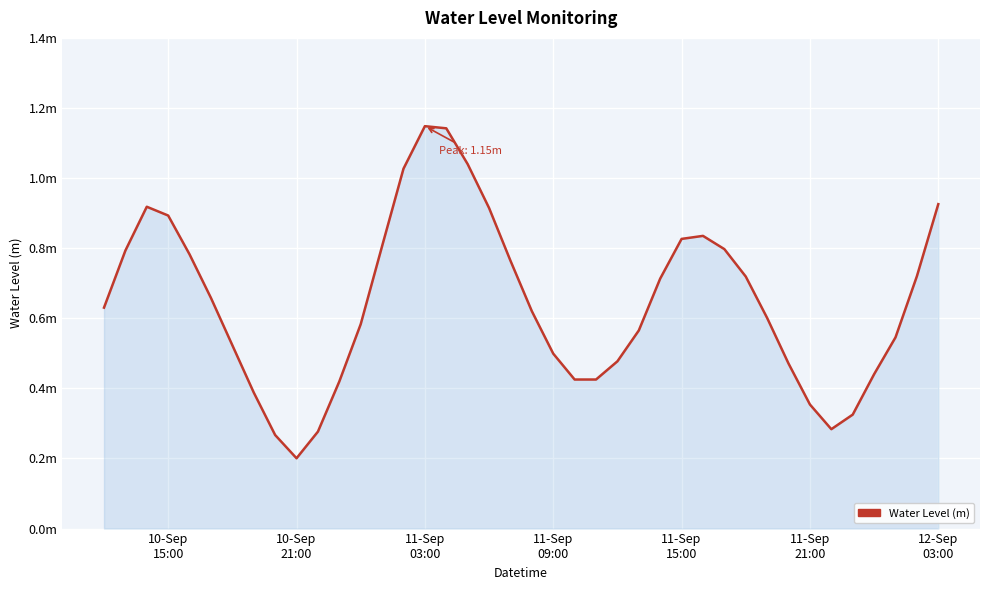

Is this an area chart (filled region under the line)?

Yes